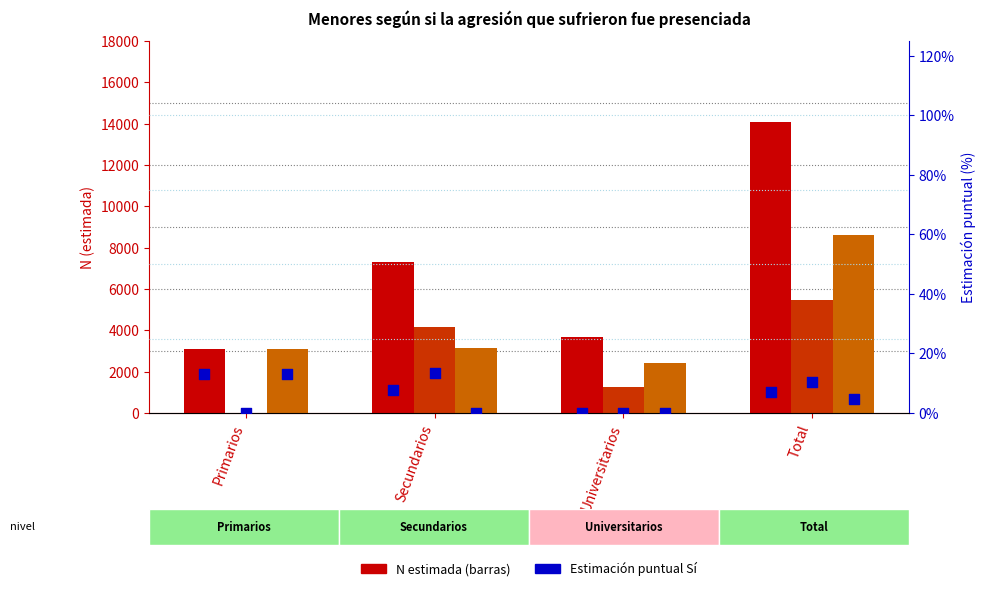

What is the total value across all series at Total?

28178.2